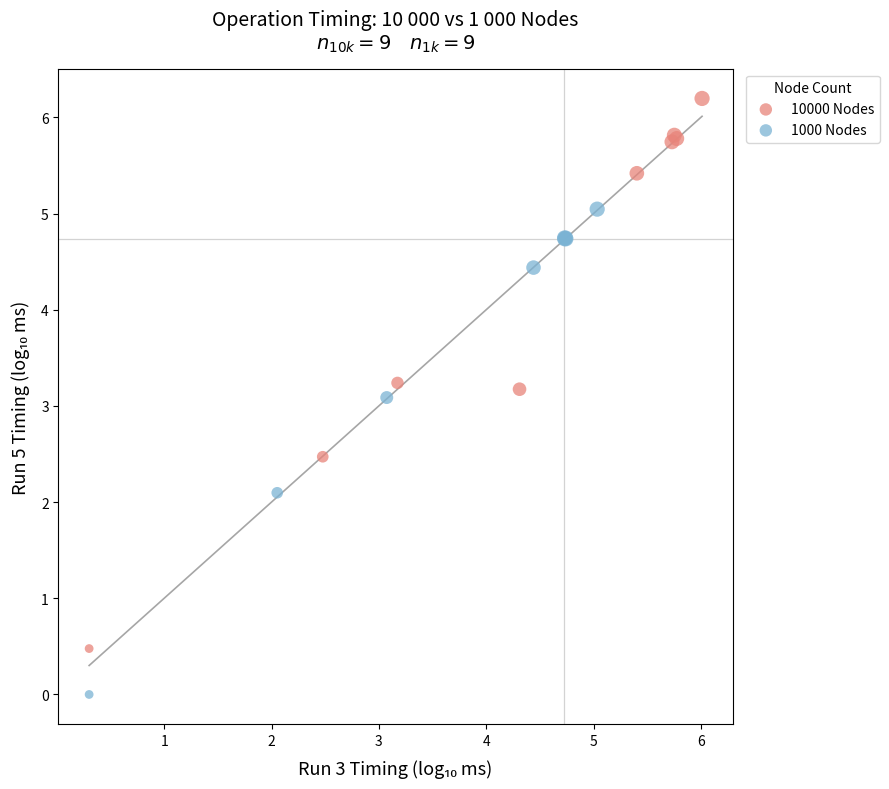

Which series reaches the minimum Y coordinate?

1000 Nodes